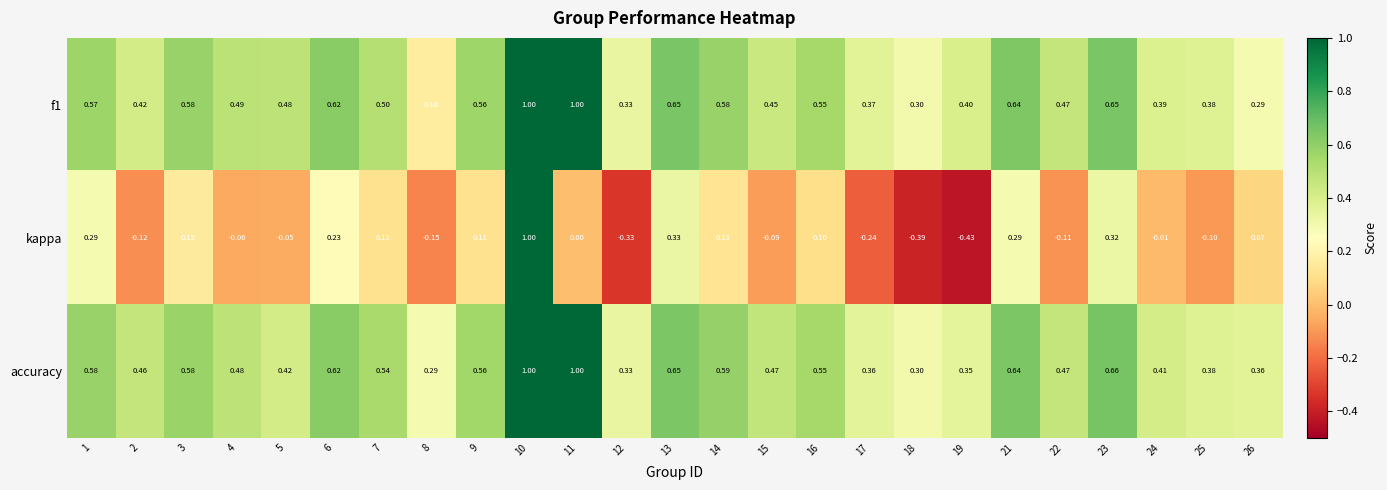

Which series changed the most between 8 and 12?

kappa